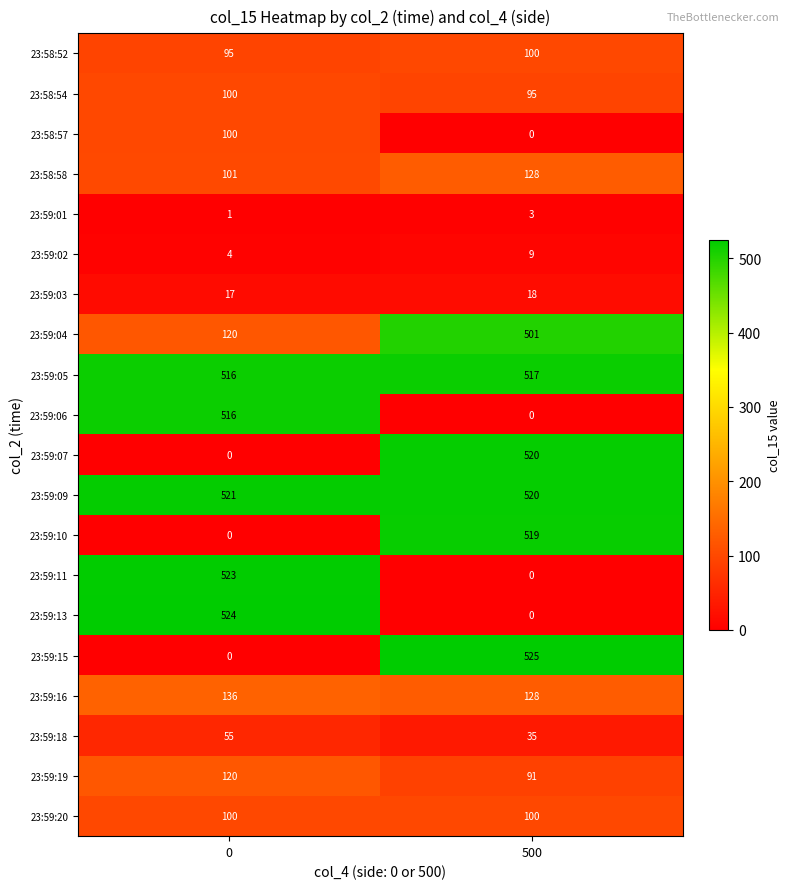

At how many categories does at least one series exceed 383?

2